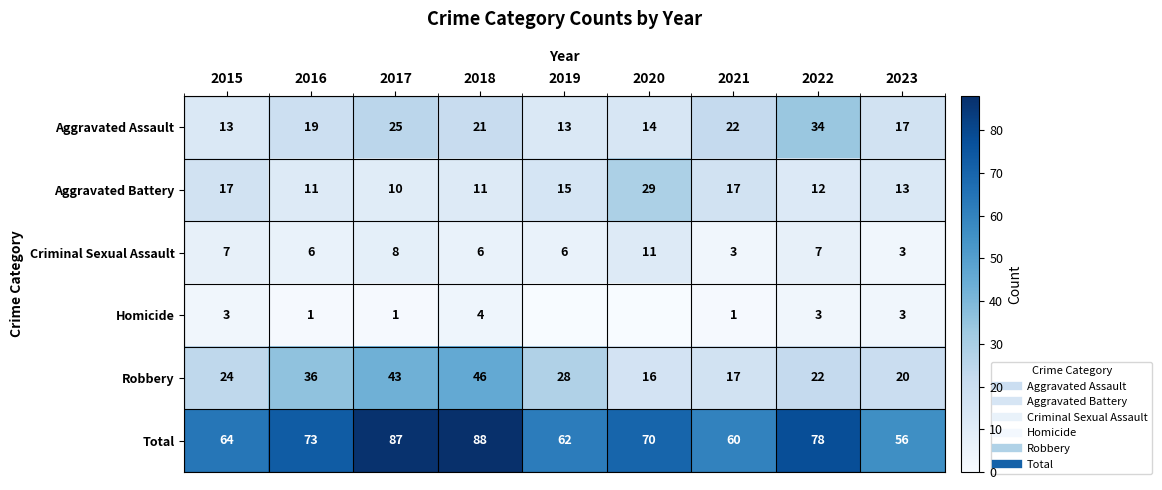

The Homicide series shows 1 at 2017. True or false?

True